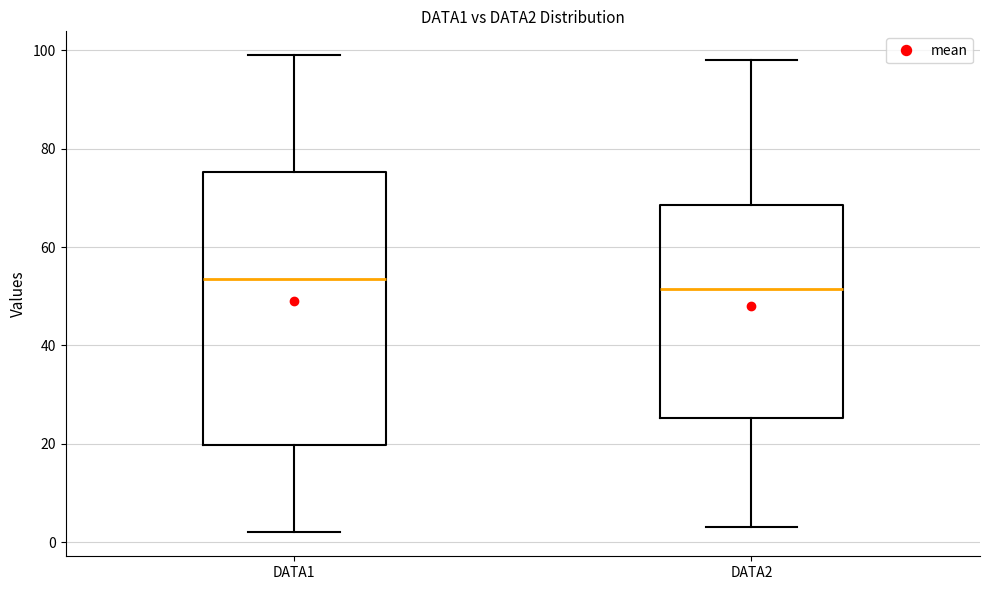

Comparing the boxes themselves (not the whiskers), which one is the tallest?

DATA1